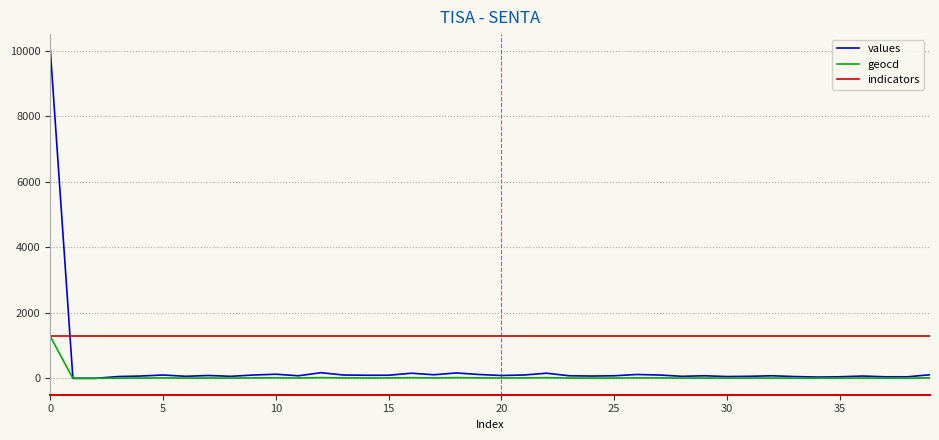

Which series has the largest total across all categories?

indicators